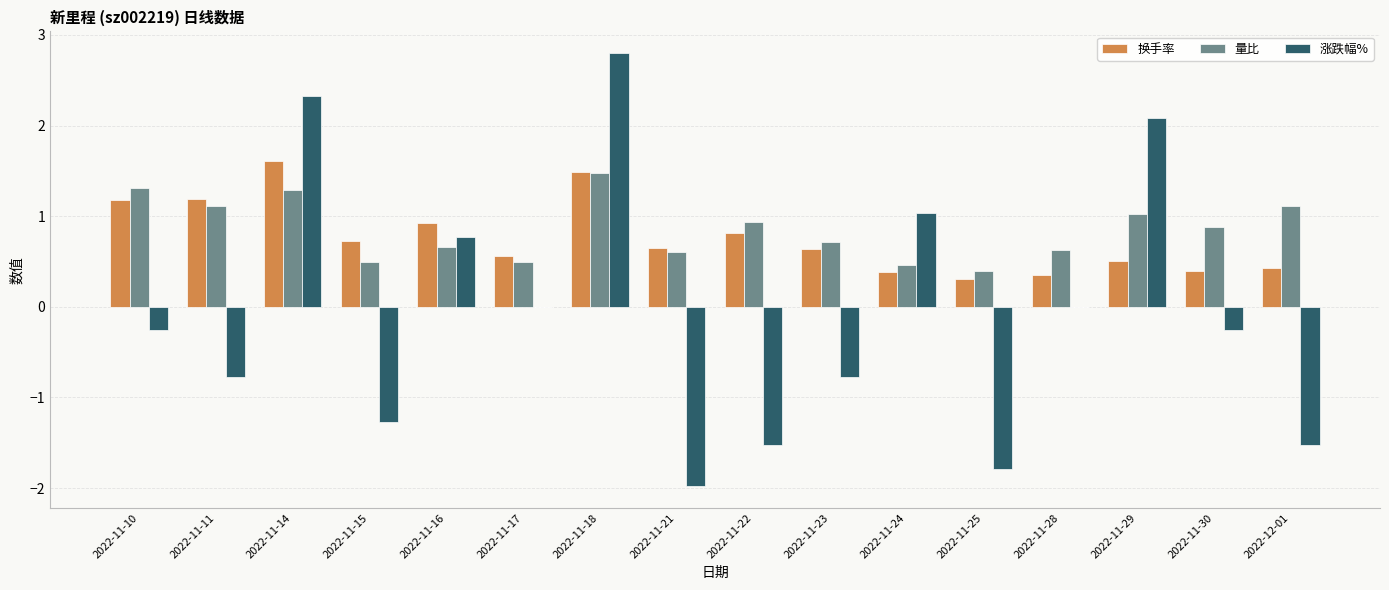

True or false: 换手率 has a value of 0.5 at 2022-11-15.

False